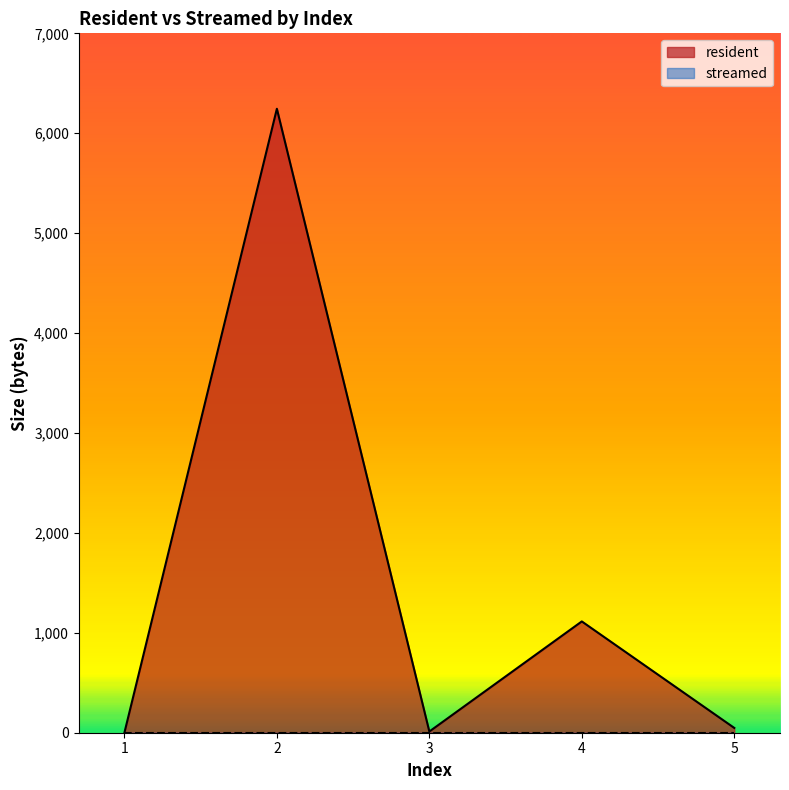

Is it true that the value at 3 is 12?

True